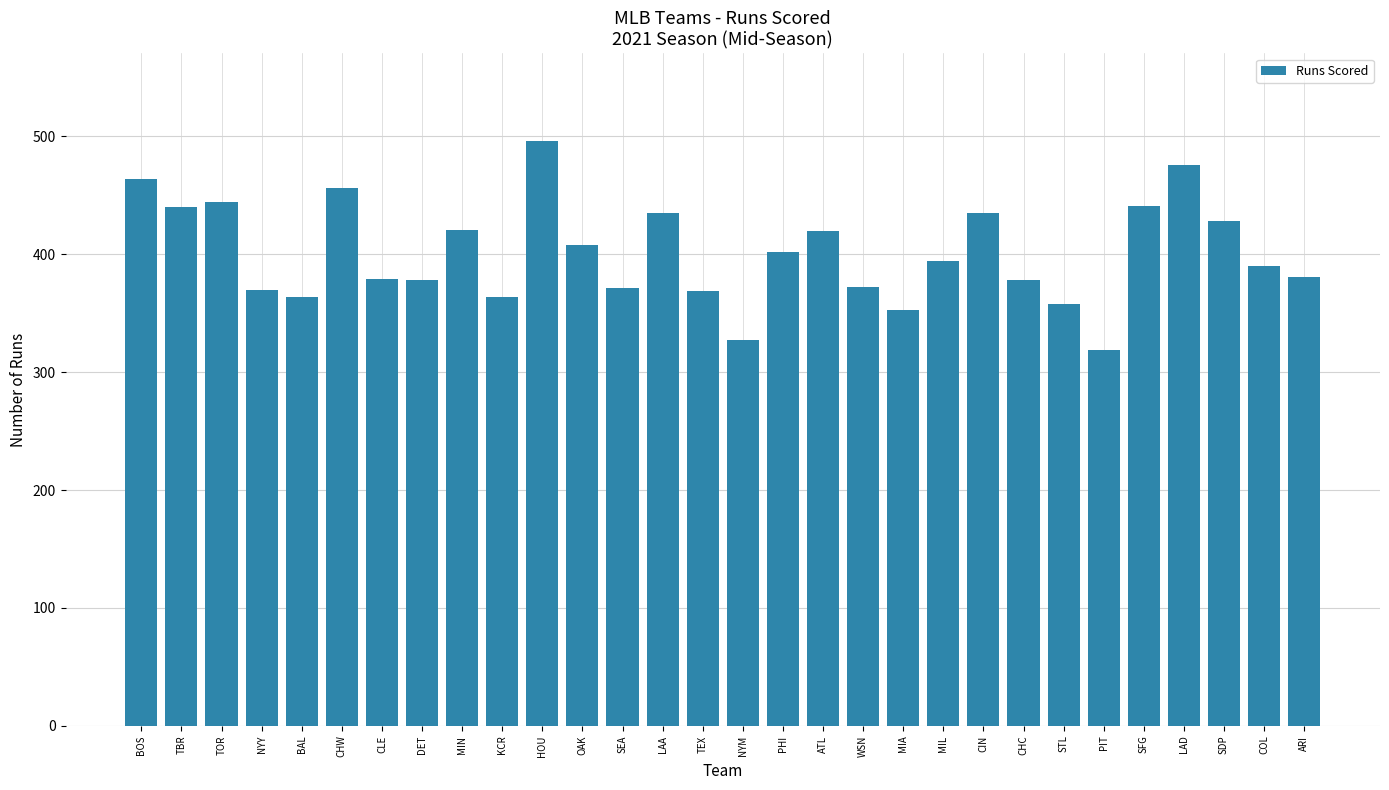

What is the difference between the second highest and minimum values?

157